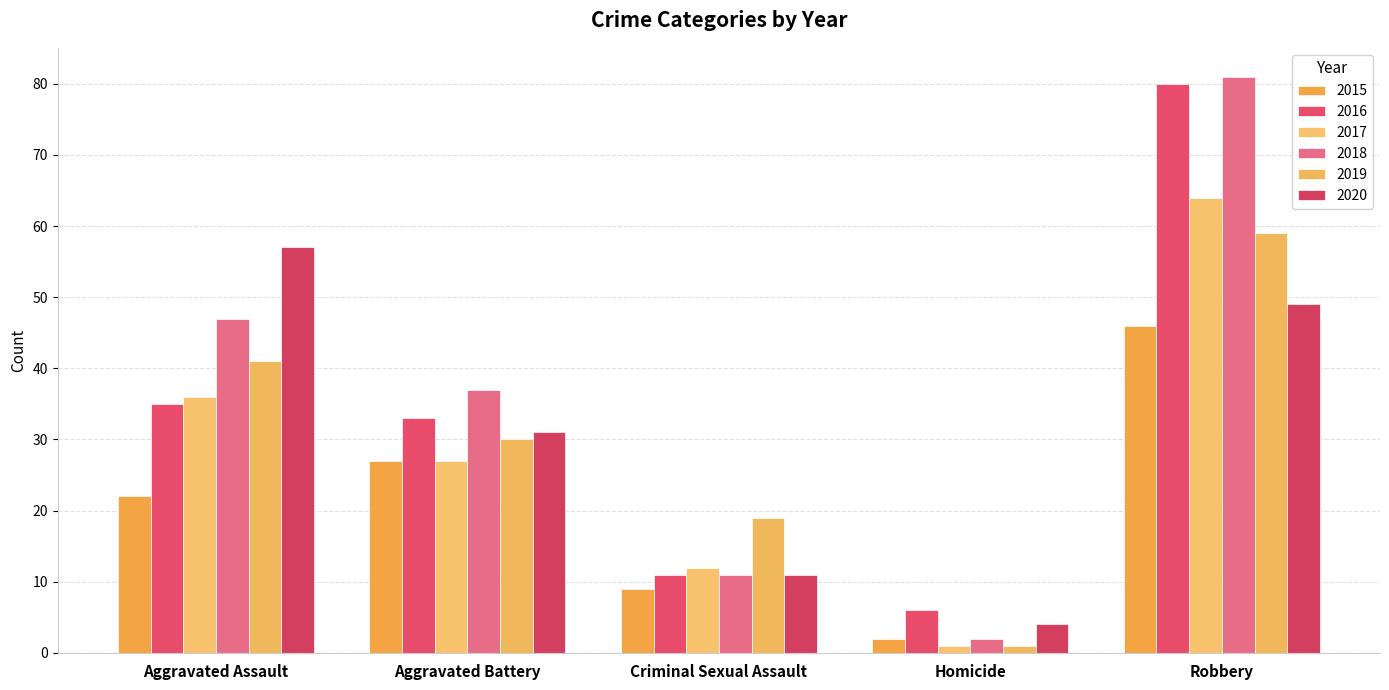

Reading left to right, extract all data points from this chart.

2015: Aggravated Assault=22	Aggravated Battery=27	Criminal Sexual Assault=9	Homicide=2	Robbery=46
2016: Aggravated Assault=35	Aggravated Battery=33	Criminal Sexual Assault=11	Homicide=6	Robbery=80
2017: Aggravated Assault=36	Aggravated Battery=27	Criminal Sexual Assault=12	Homicide=1	Robbery=64
2018: Aggravated Assault=47	Aggravated Battery=37	Criminal Sexual Assault=11	Homicide=2	Robbery=81
2019: Aggravated Assault=41	Aggravated Battery=30	Criminal Sexual Assault=19	Homicide=1	Robbery=59
2020: Aggravated Assault=57	Aggravated Battery=31	Criminal Sexual Assault=11	Homicide=4	Robbery=49